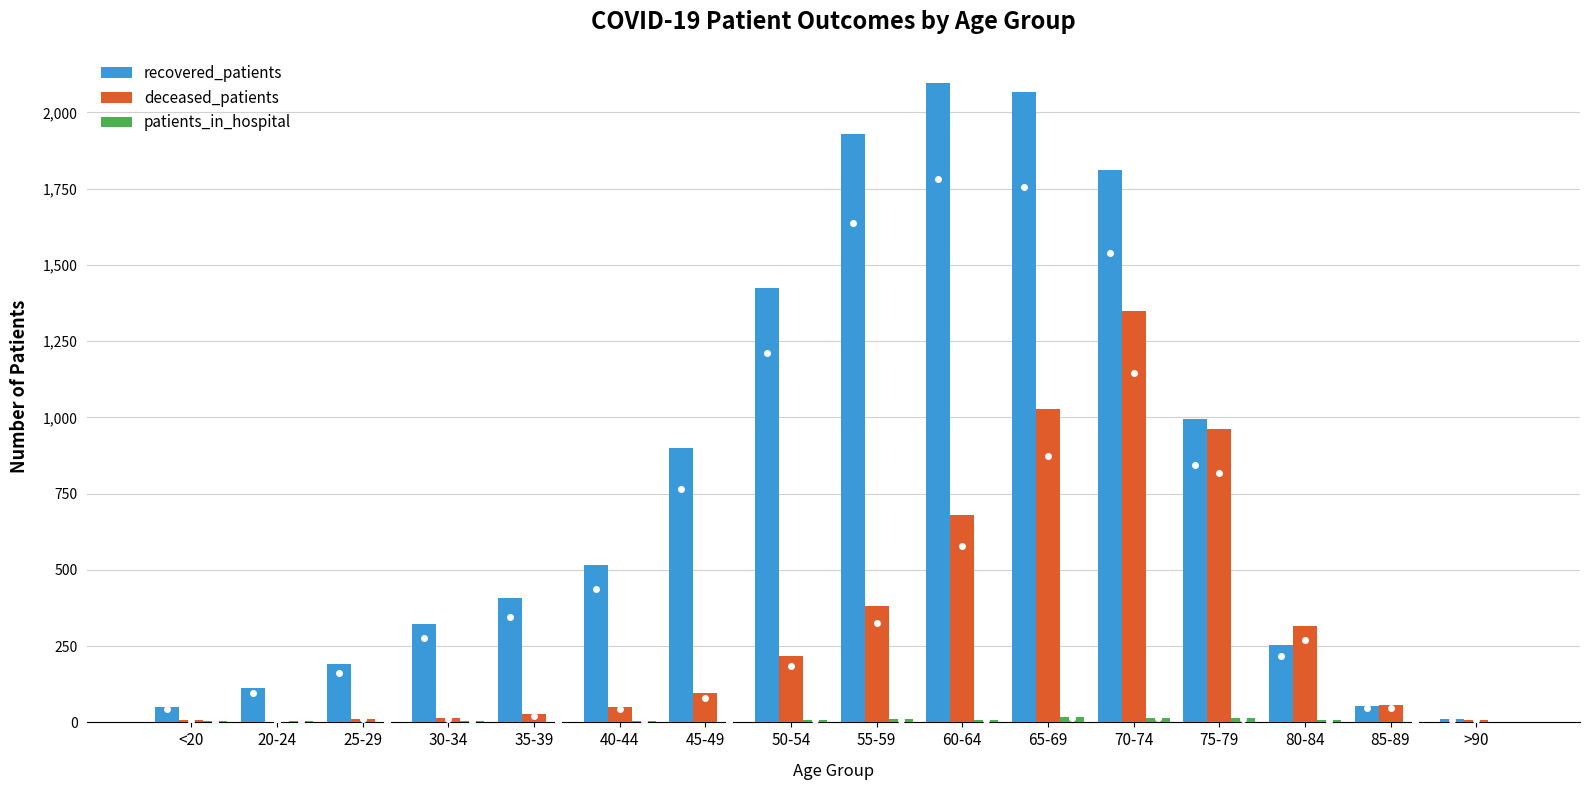

What is the sum of all recovered_patients values?

13144